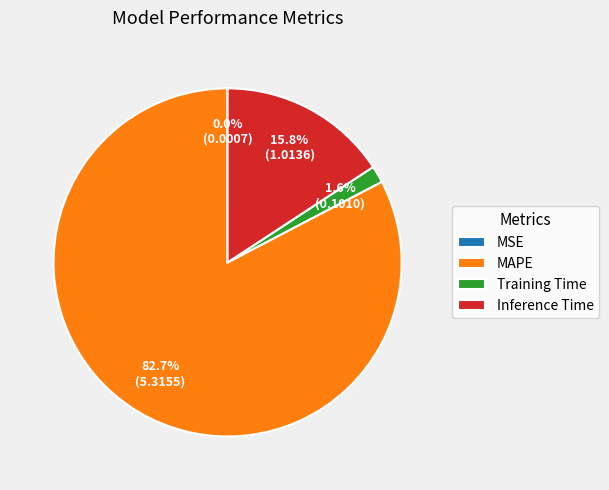

To the nearest percent, what is the difference between the largest and smallest slice percentages?

83%